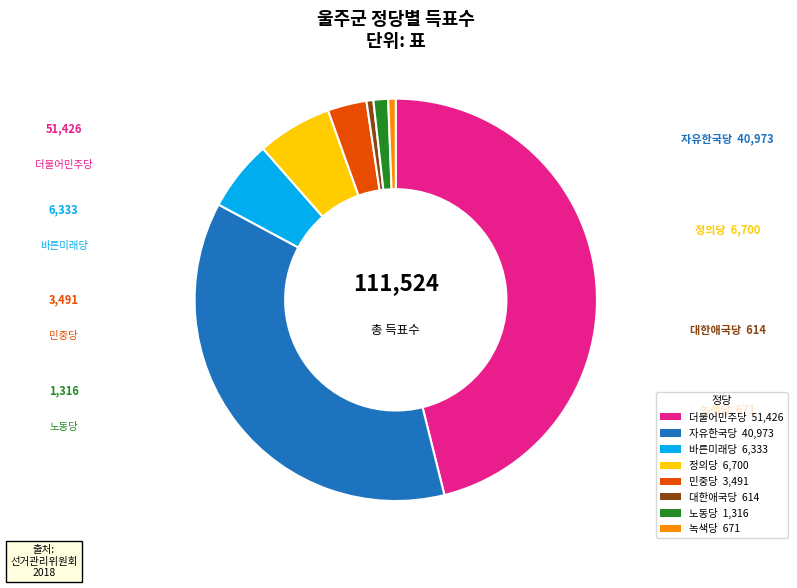

Is the sum of 노동당 1,316 and 대한애국당 614 greater than half?

No